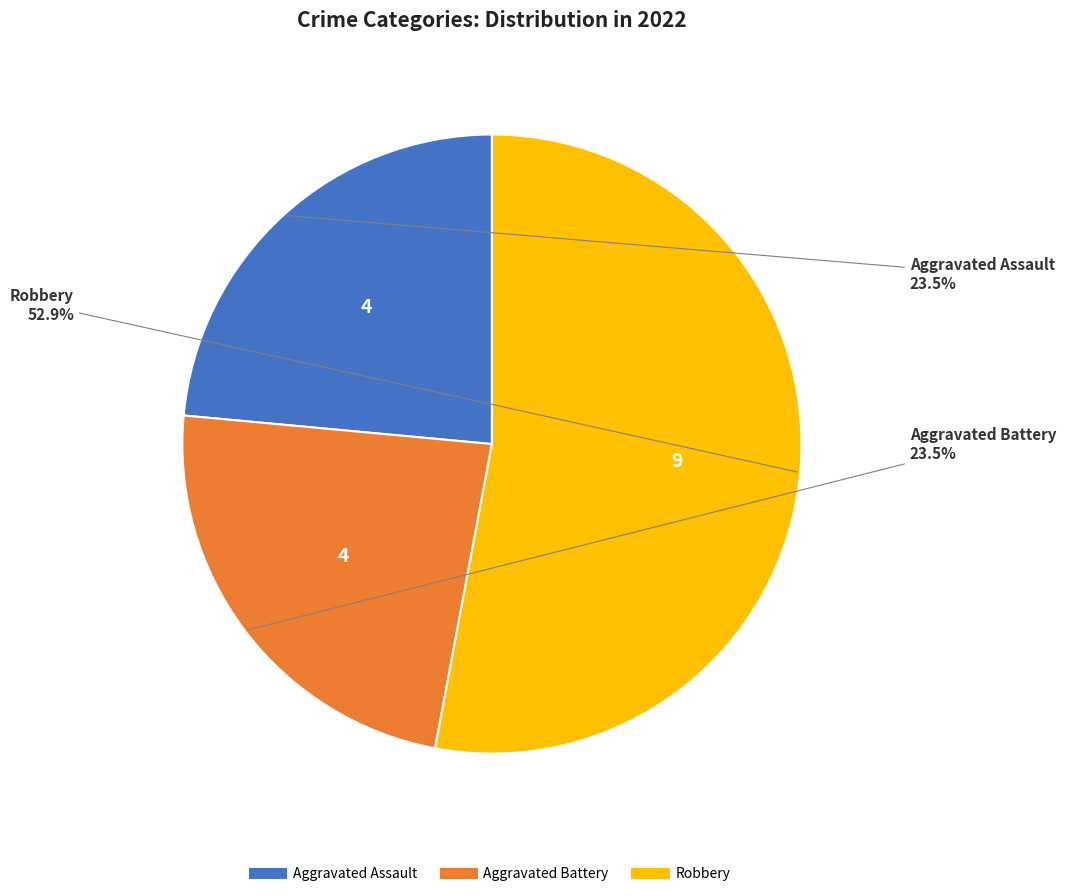

Is there a majority slice in this chart?

Yes